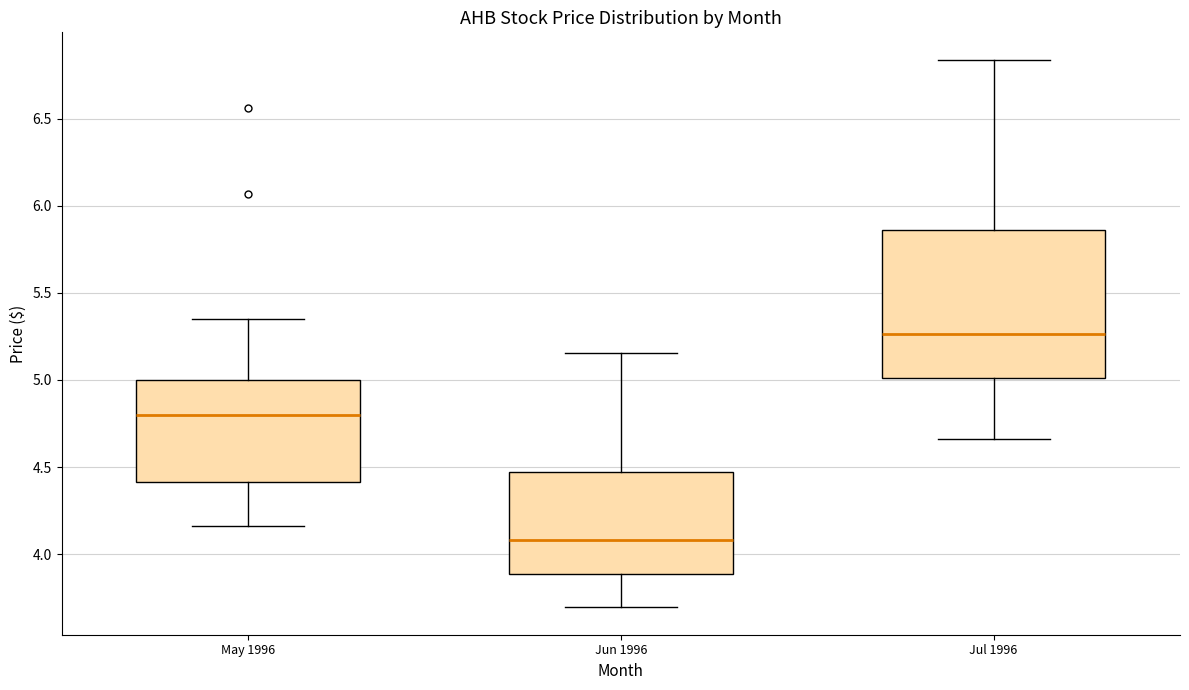

Where does the upper whisker of the box for Jun 1996 end on the y-axis? The values are not printed on the chart, so give them approximately, as read against the axis.

5.15